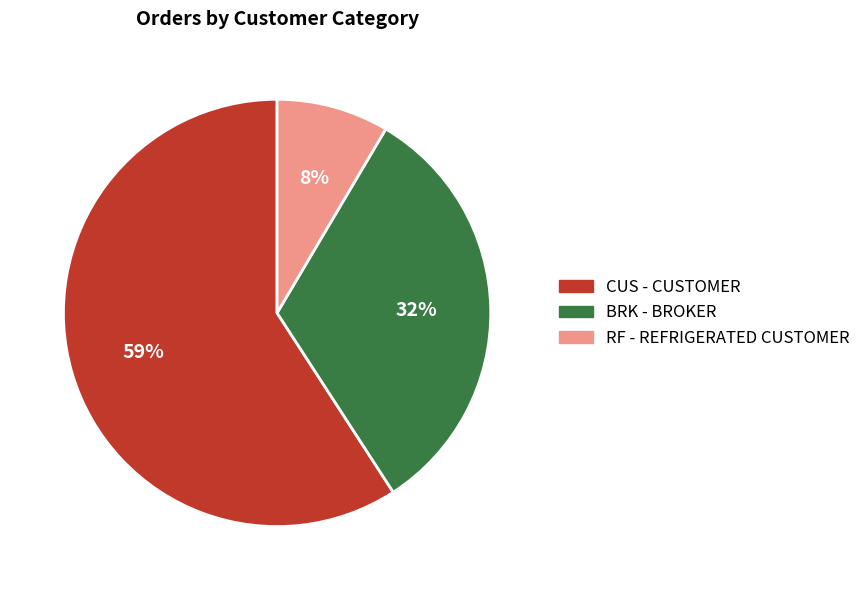

Is there a majority slice in this chart?

Yes